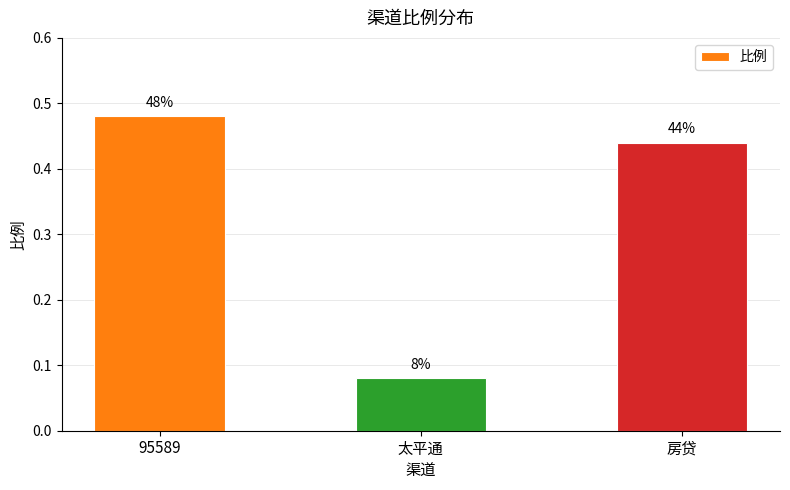

Is it true that the value at 太平通 is 0.1?

True